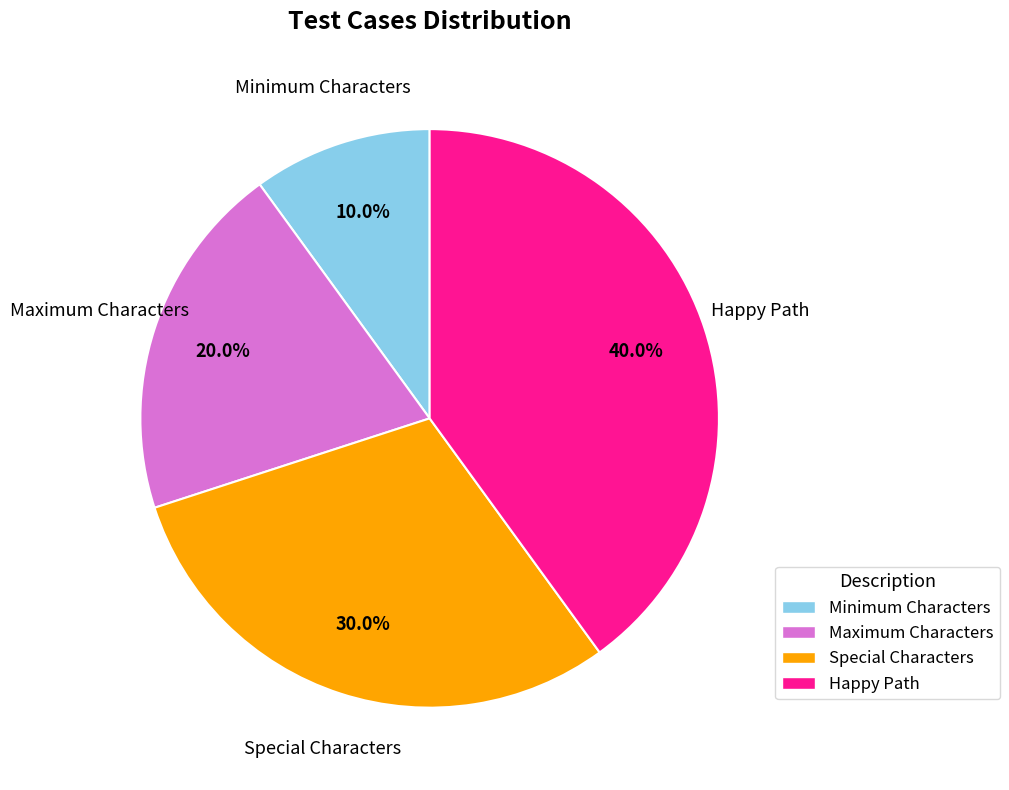

True or false: Special Characters accounts for 30% of the total.

True